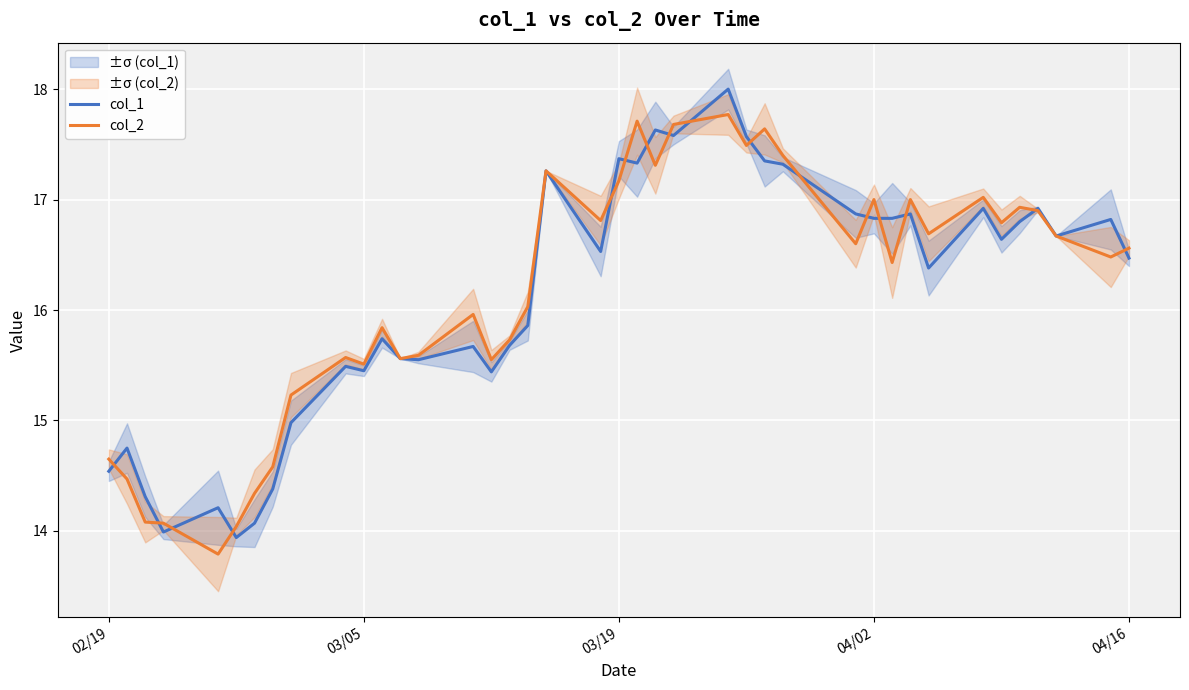

What is the highest value of the col_2 series?

17.8